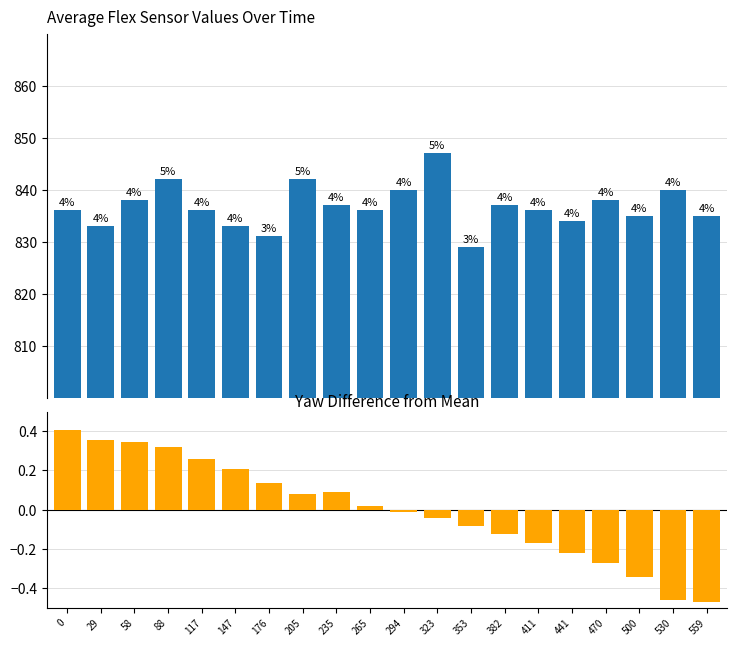

What is the total value across all series at 294?

840.0